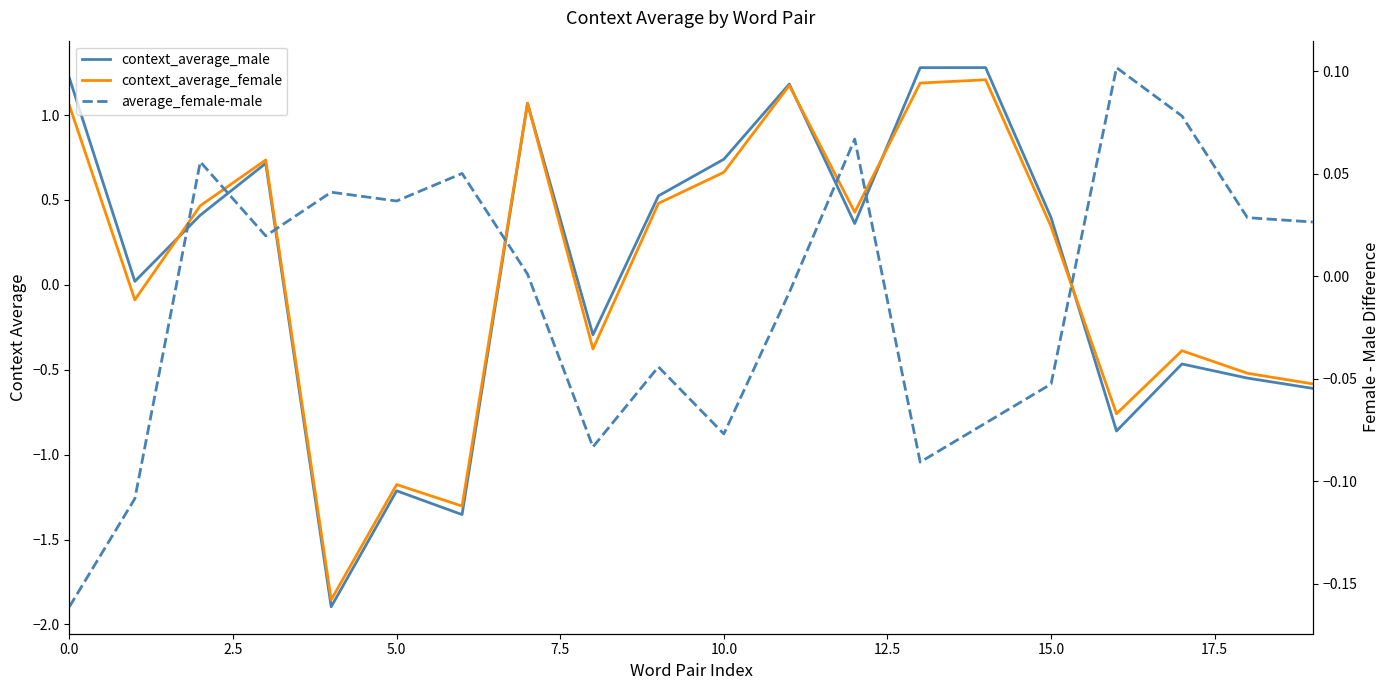

What is the difference between the maximum and minimum values in the context_average_male series?

3.2